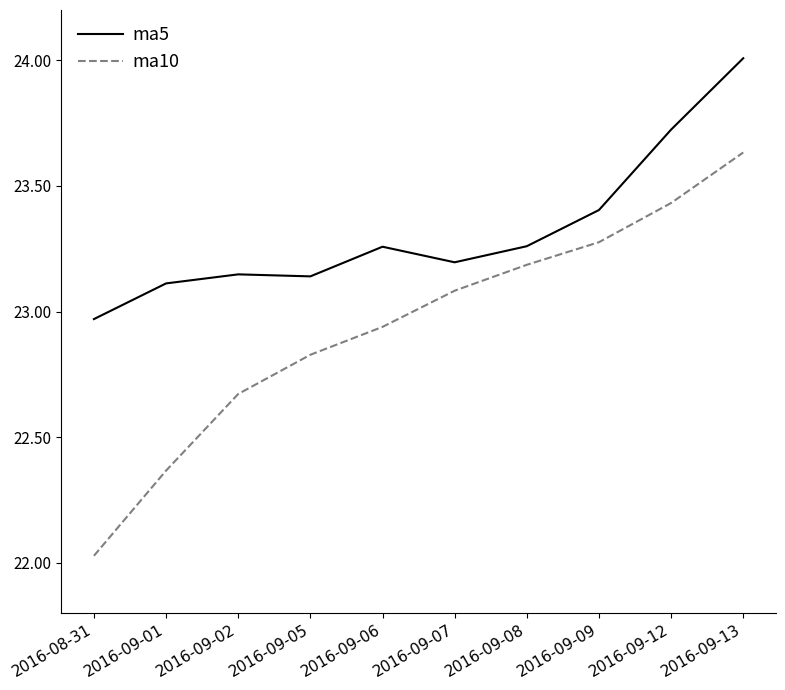

At which category does the chart reach its peak across all series?

2016-09-13